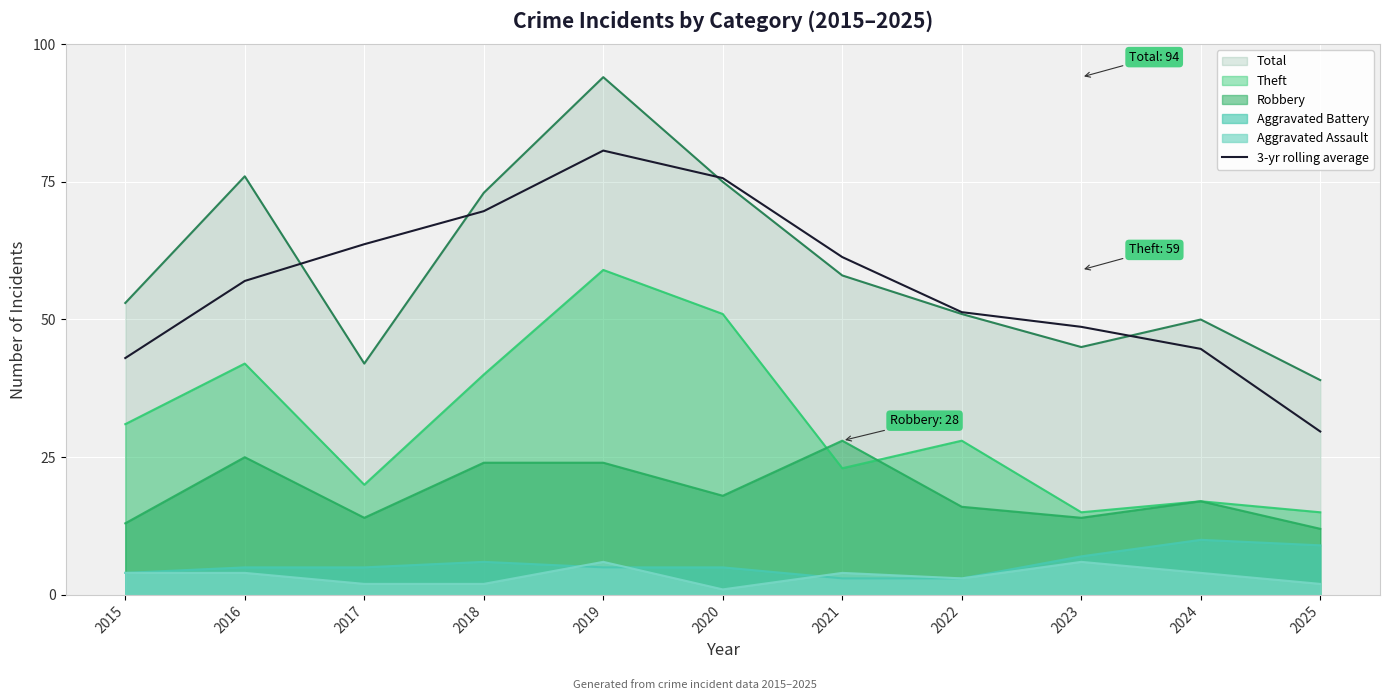

Reading right to left, transcribe all the data shown in this chart.

2025=29.7	2024=44.7	2023=48.7	2022=51.3	2021=61.3	2020=75.7	2019=80.7	2018=69.7	2017=63.7	2016=57.0	2015=43.0